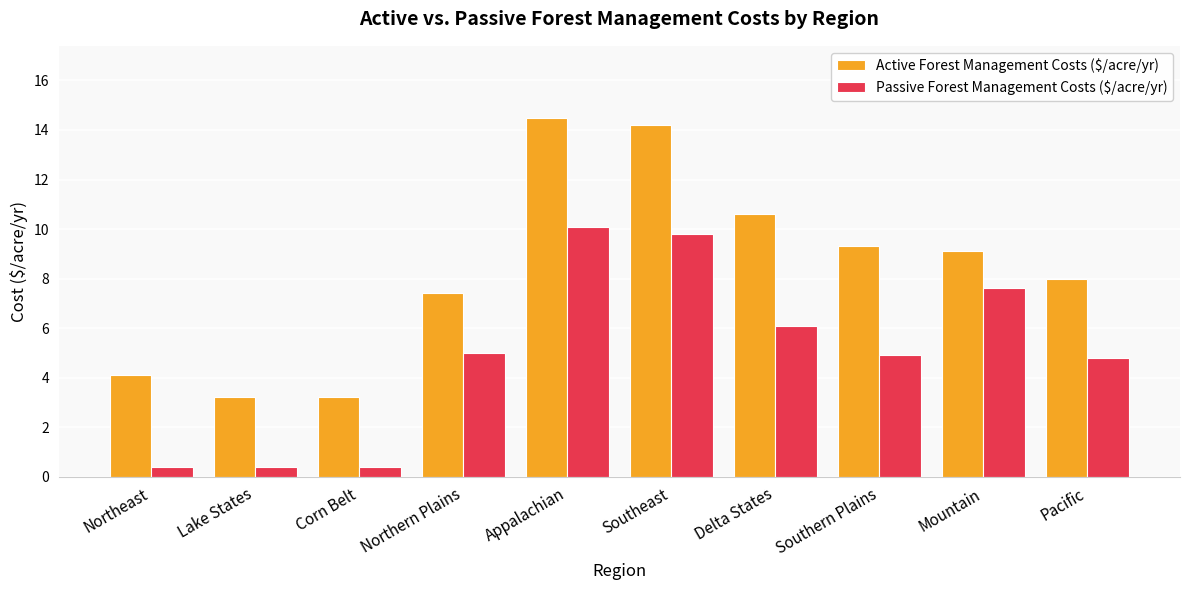

What is the value of the Active Forest Management Costs ($/acre/yr) bar at the 6th from the left?

14.2